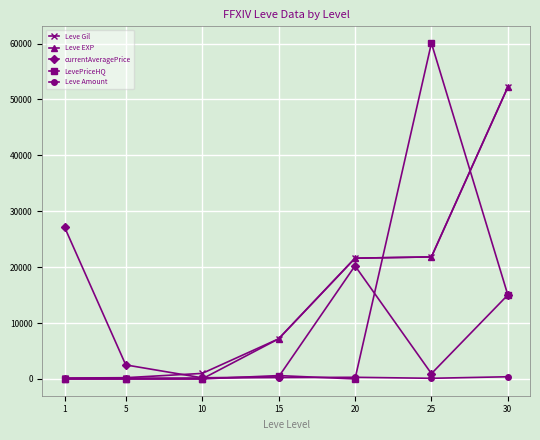

Is the value of LevePriceHQ at 25 greater than the value of Leve EXP at 5?

Yes